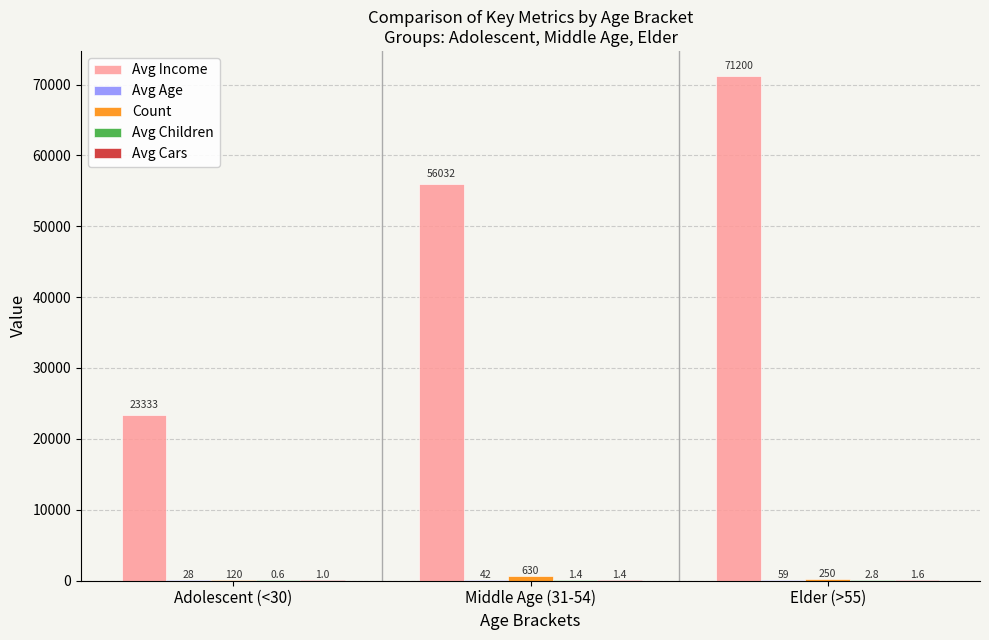

How many groups of bars are there?

3